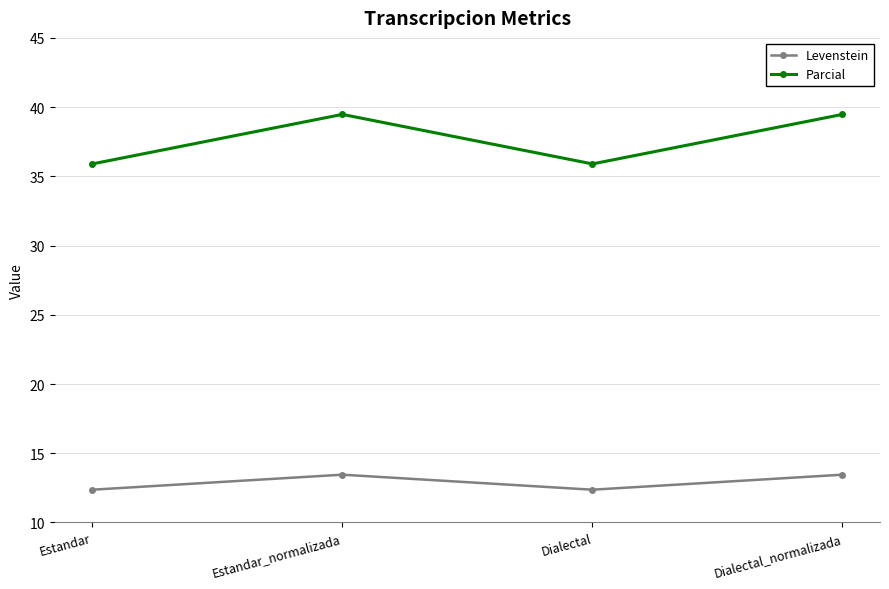

At how many categories does at least one series exceed 12?

4